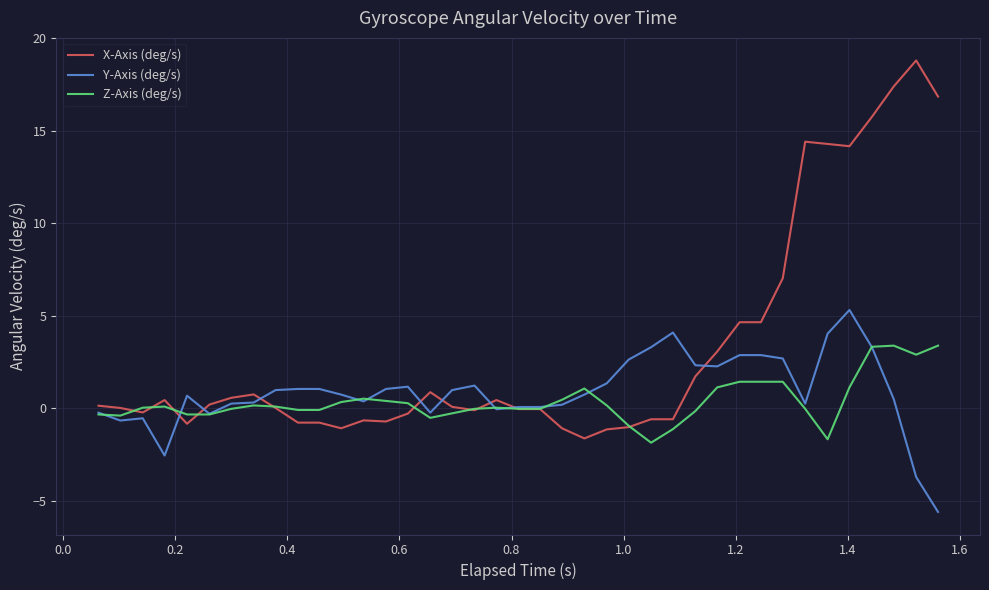

Which series has the largest range (max minus min)?

X-Axis (deg/s)